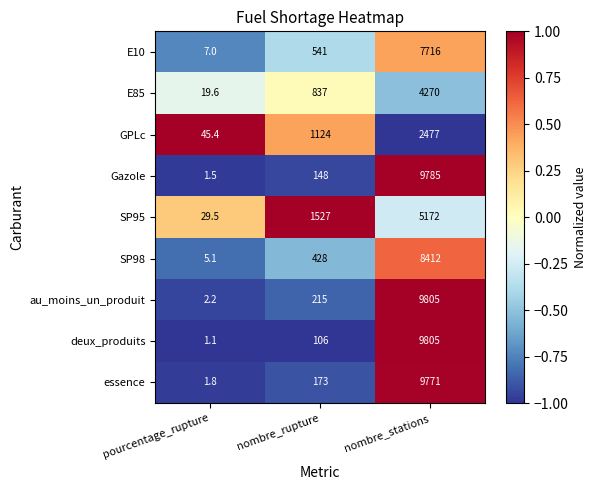

At which label is deux_produits closest to 4903?

nombre_rupture